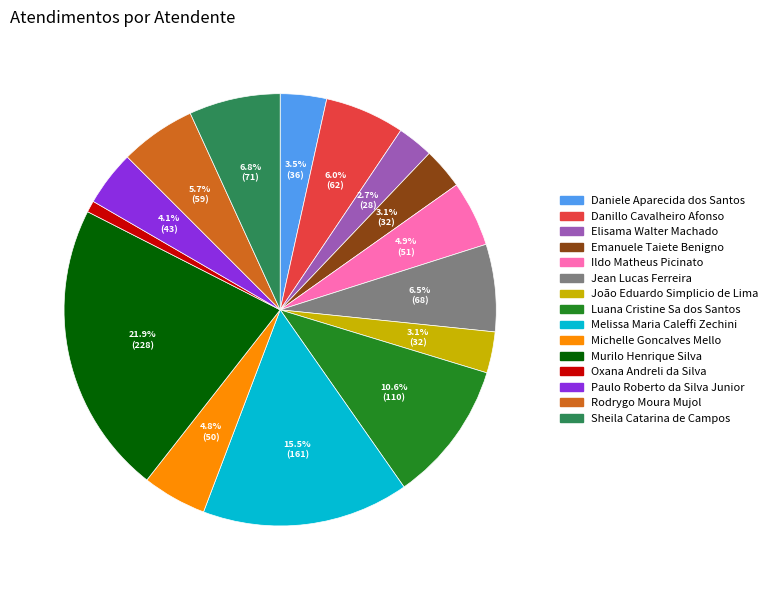

The Elisama Walter Machado slice represents 3% of the pie. True or false?

True